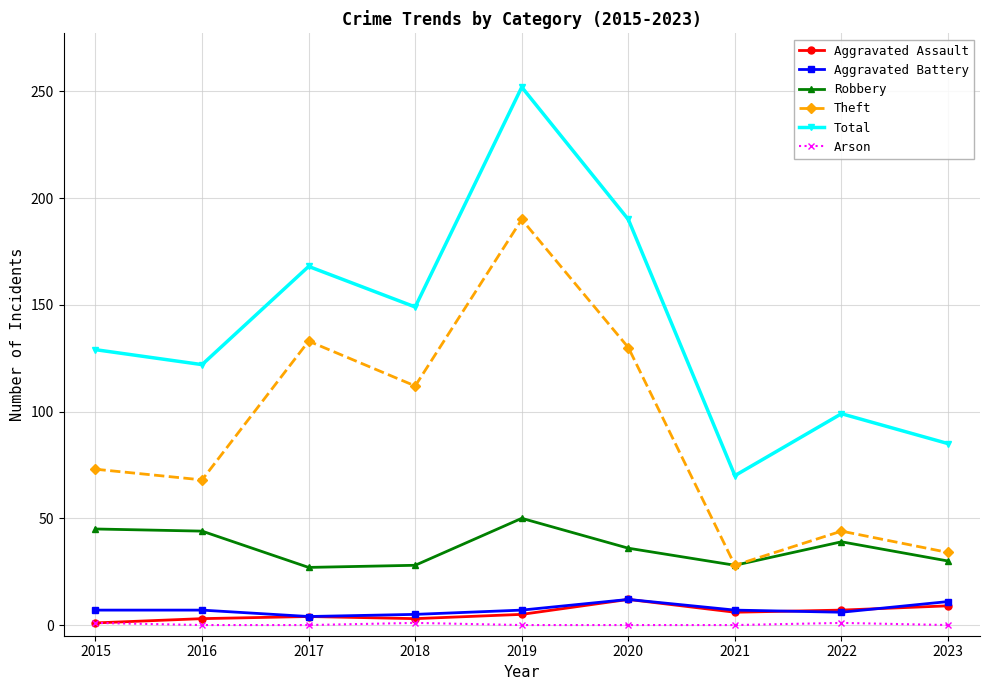

True or false: Total has a value of 231 at 2018.

False